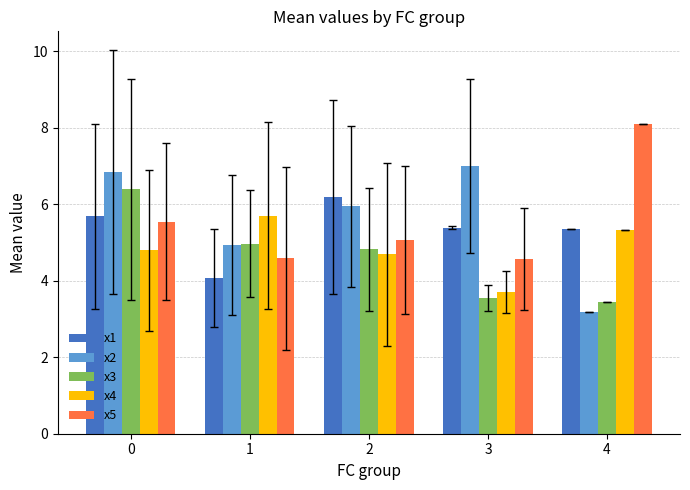

At which category does the chart reach its minimum across all series?

4